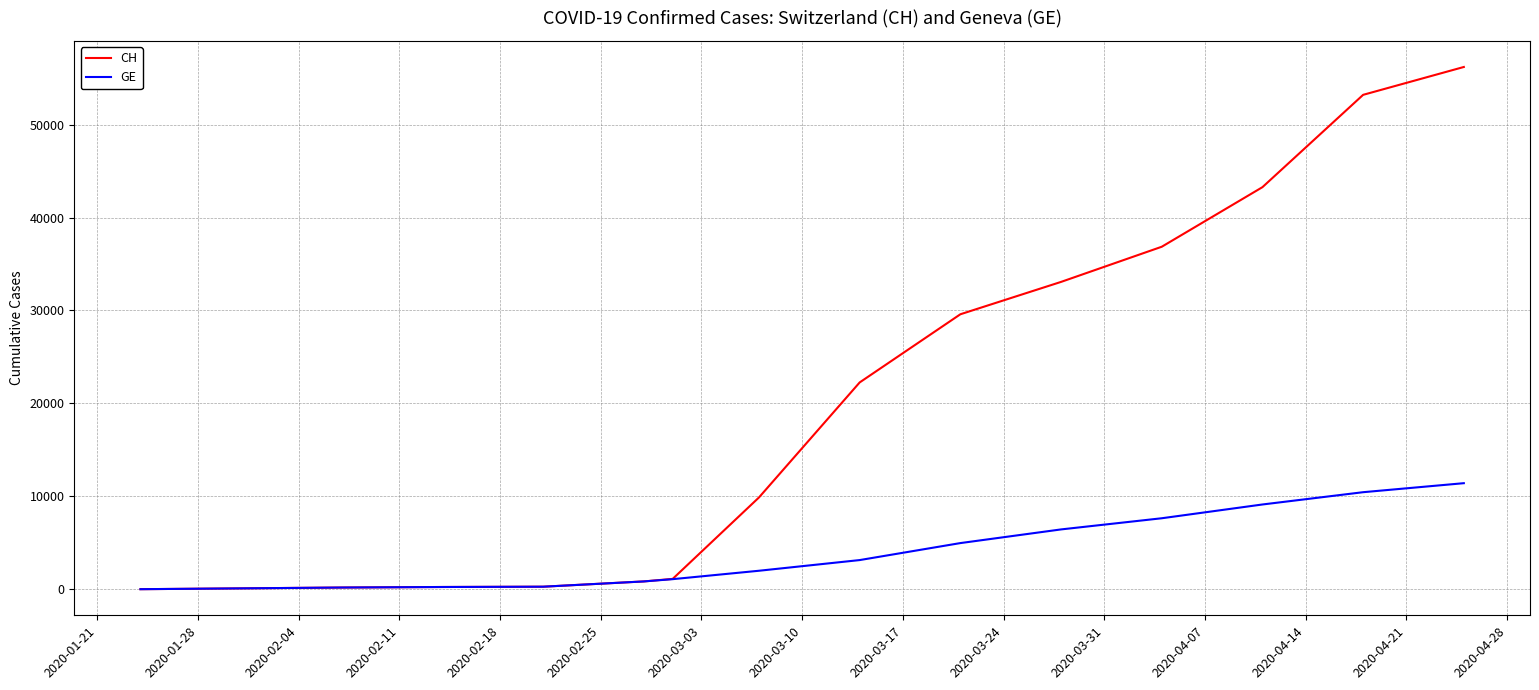

Which series has the largest range (max minus min)?

CH